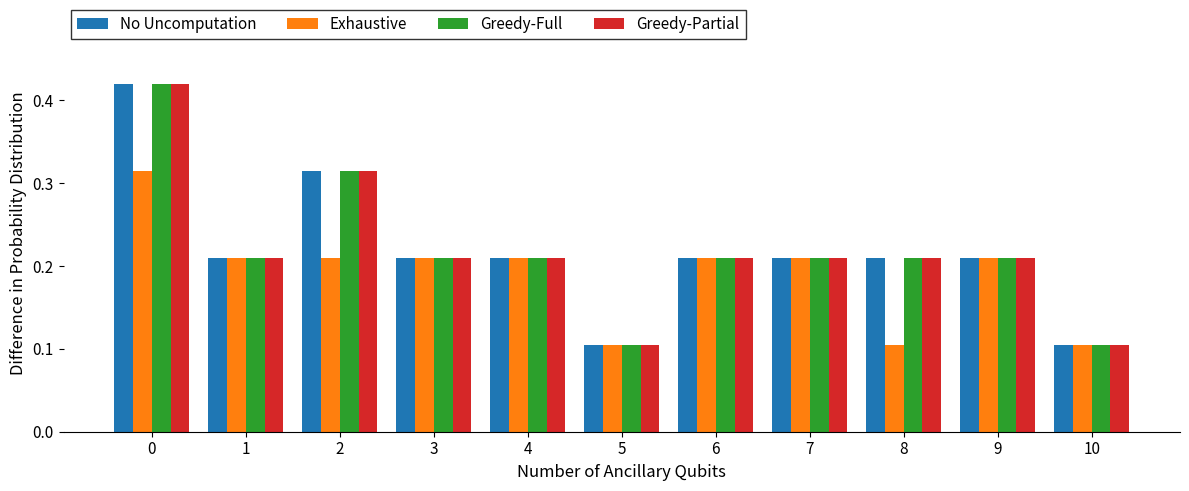

Are the bars grouped side by side (vs. stacked)?

Yes